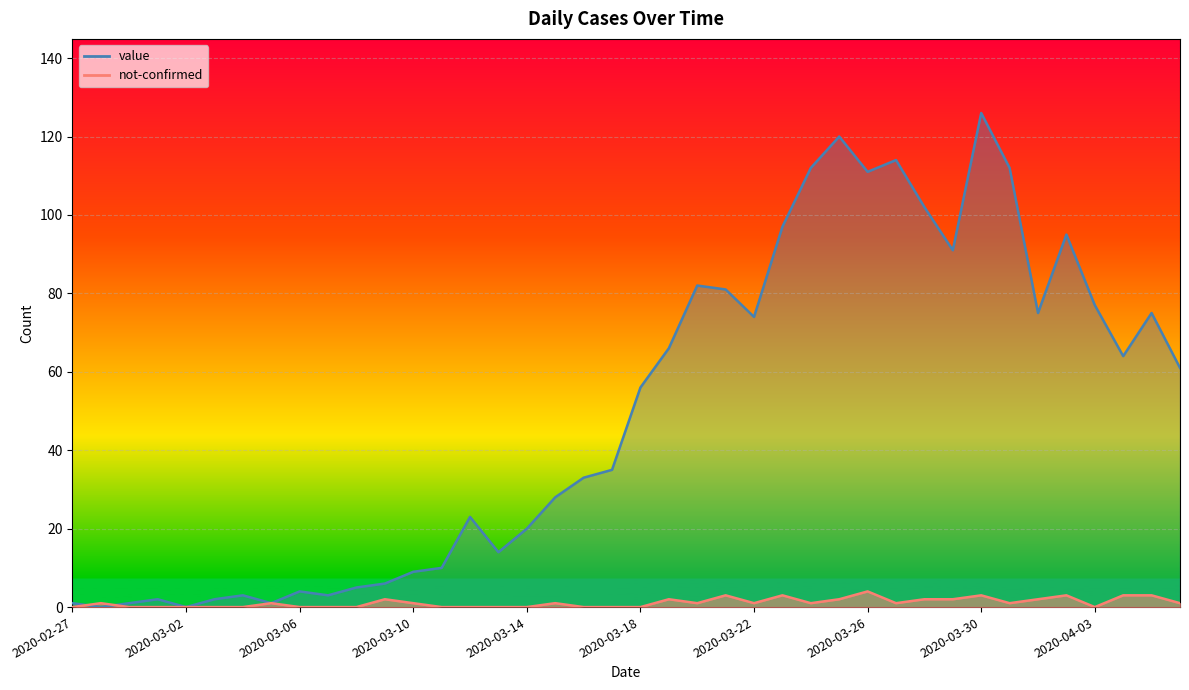

Is the value of not-confirmed at 2020-03-27 greater than the value of value at 2020-03-08?

No